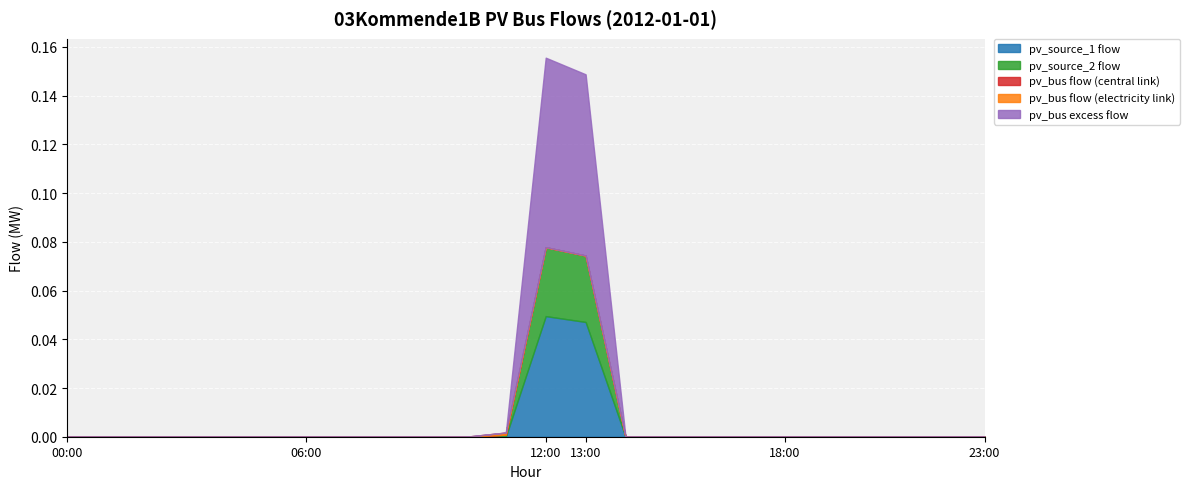

Where is pv_source_1 nearest to the value 0?

2012-01-01 00:00:00